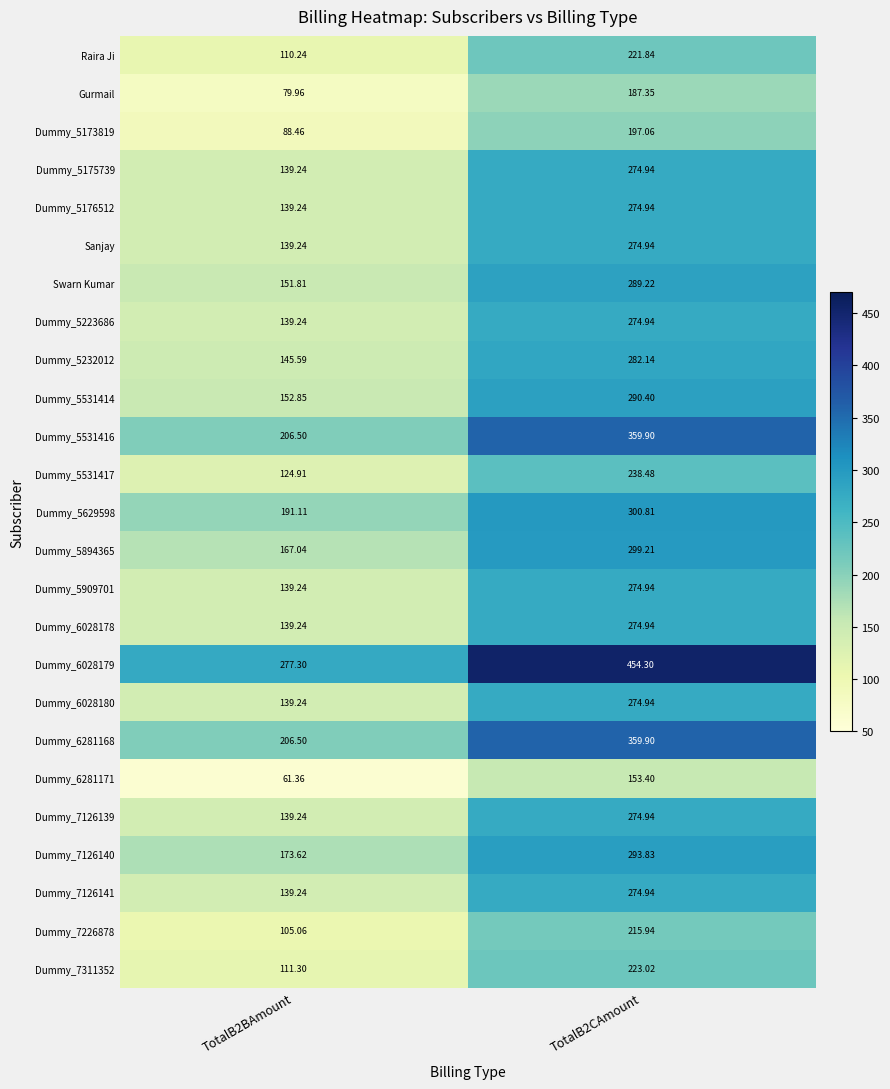

At which category is the sum across all series the highest?

TotalB2CAmount